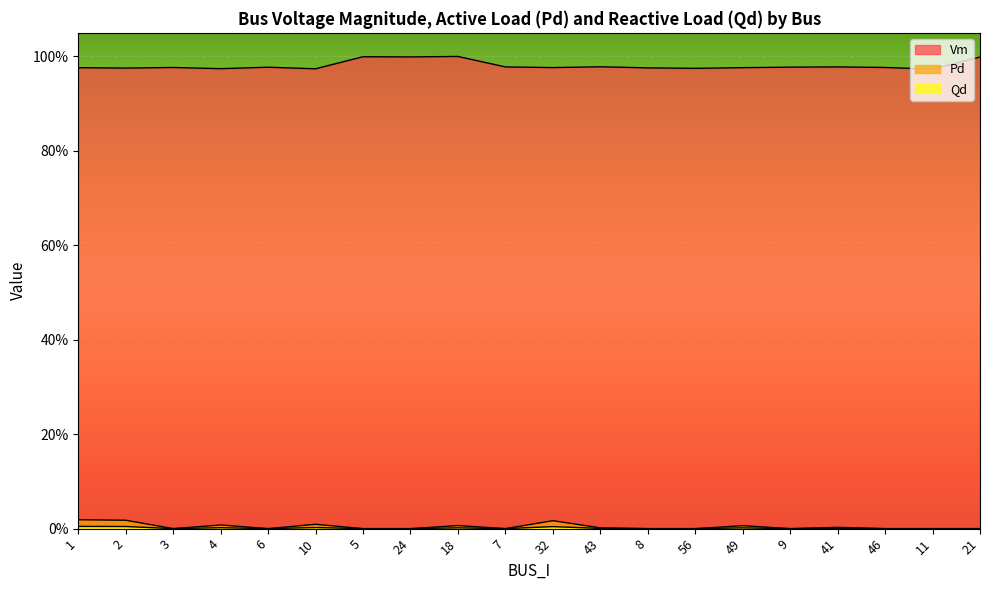

Where is the first local minimum for Qd?

3